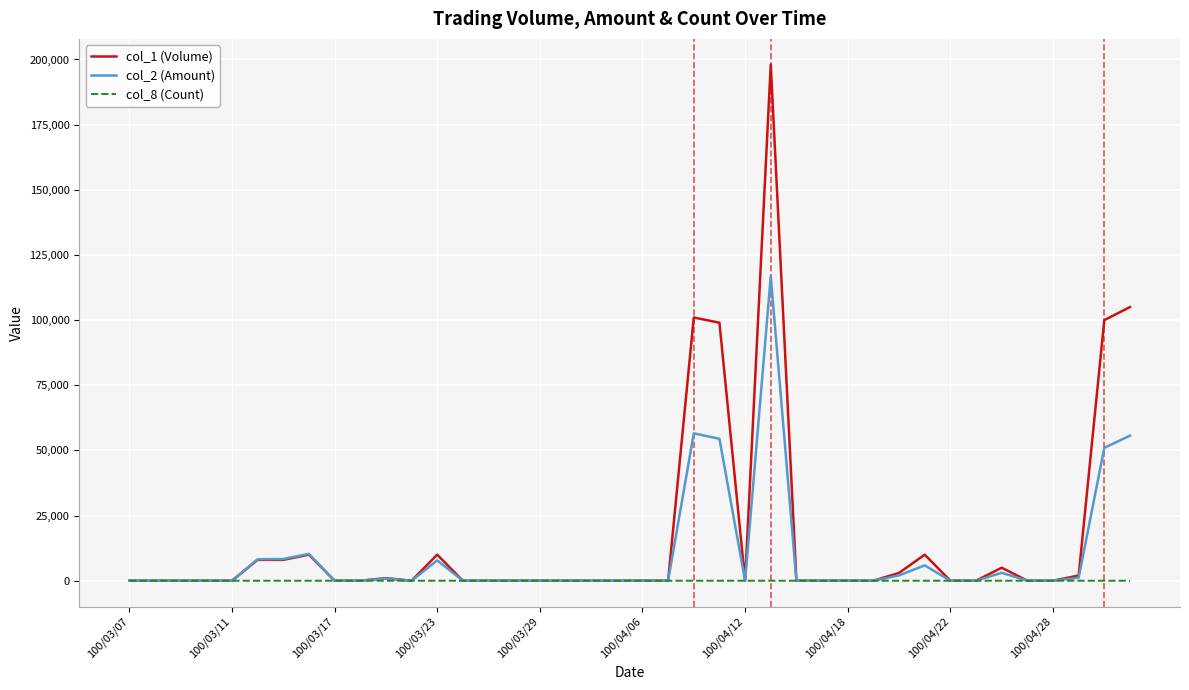

Does the chart have visible grid lines?

Yes